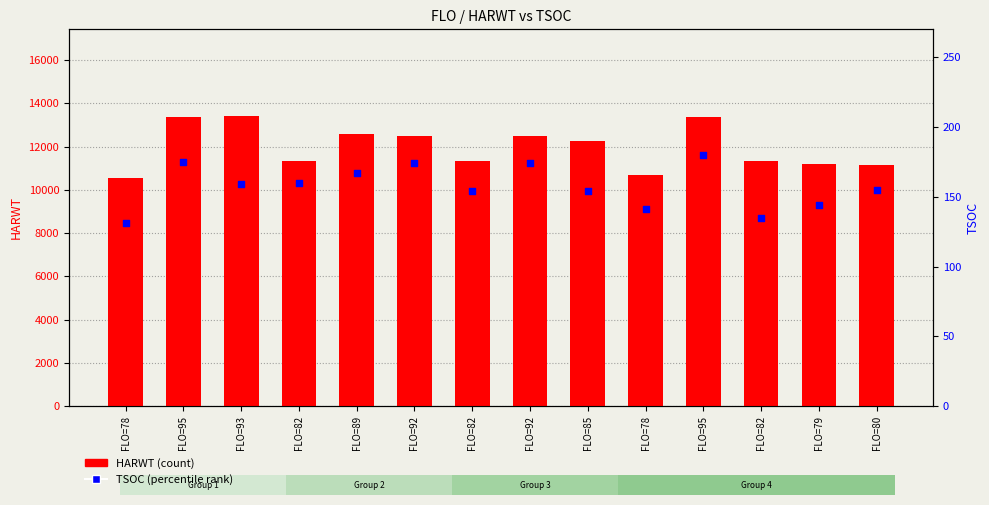

Which series has the largest Y range (max minus min)?

HARWT